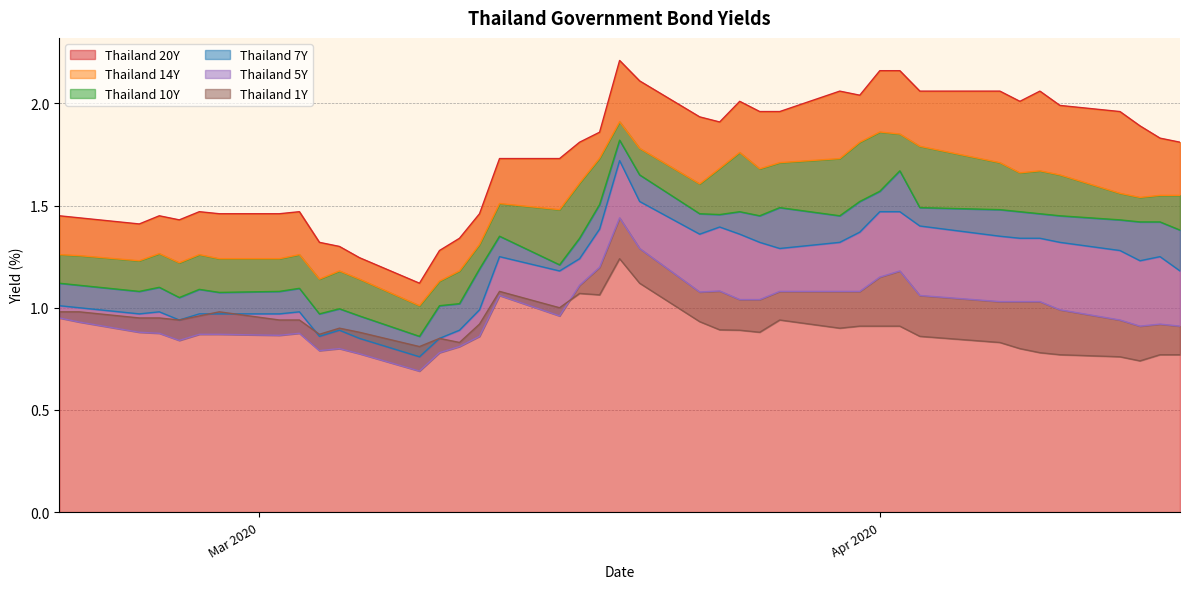

True or false: Thailand 10Y and Thailand 5Y intersect in this chart.

False